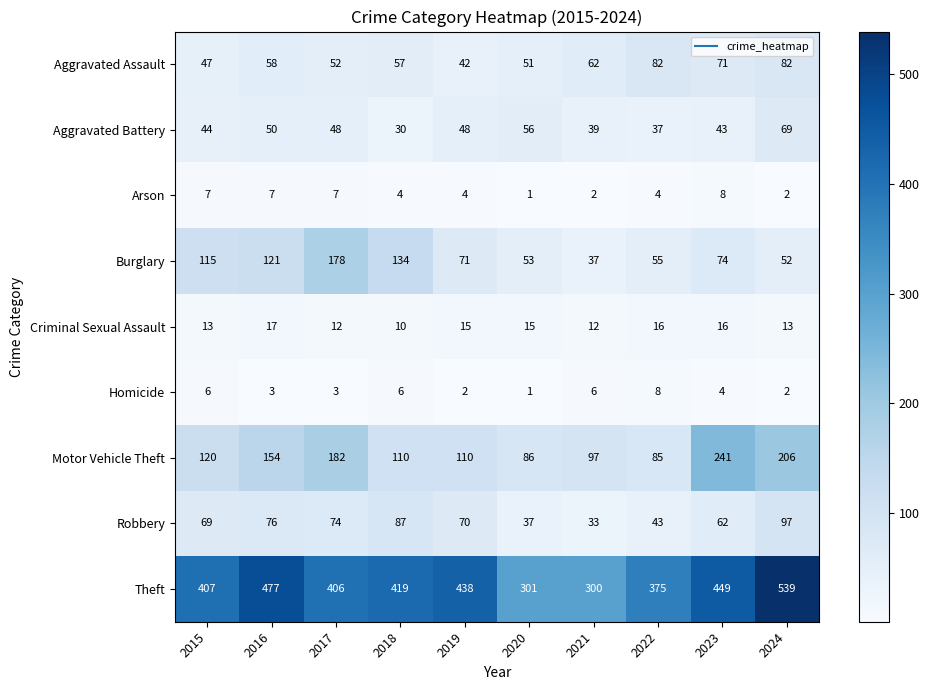

Rank the series at 2023 from lowest to highest value.

Homicide, Arson, Criminal Sexual Assault, Aggravated Battery, Robbery, Aggravated Assault, Burglary, Motor Vehicle Theft, Theft